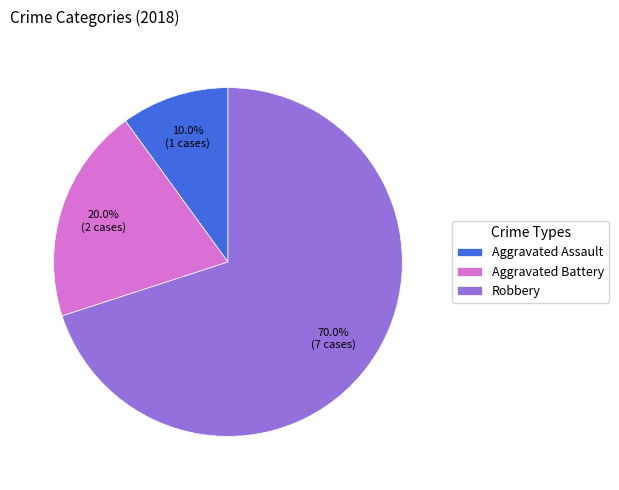

Which category has the biggest portion of the pie?

Robbery